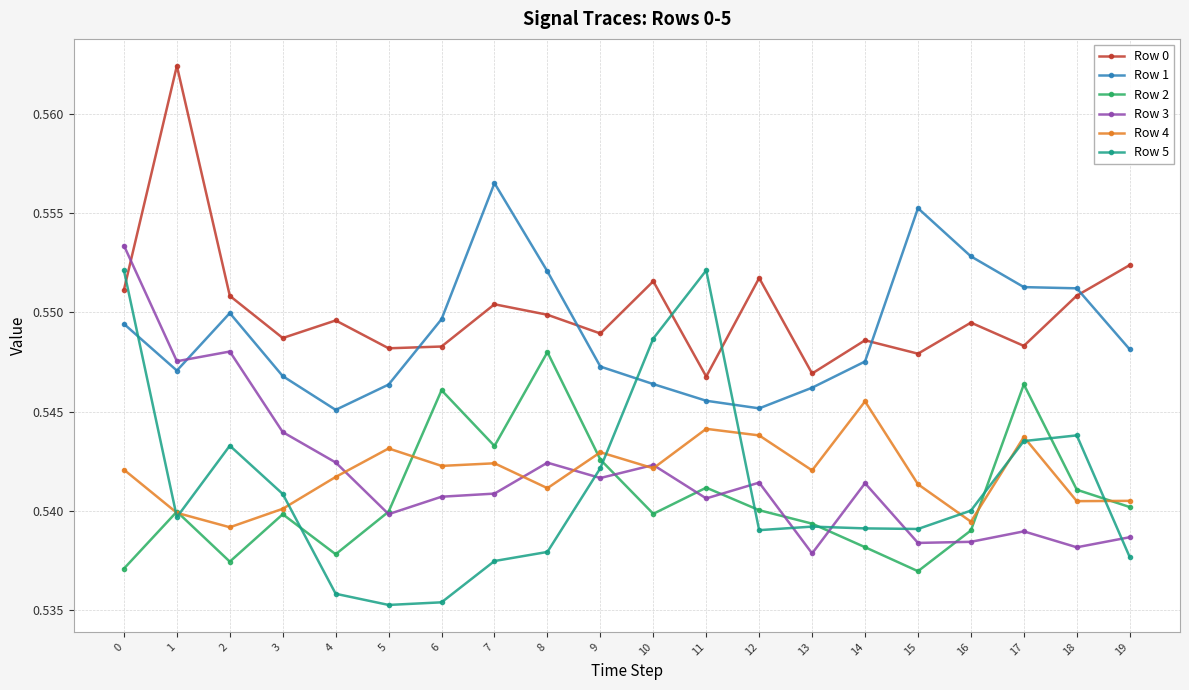

What is the sum of the Row 2 values at 2 and 17?

1.1